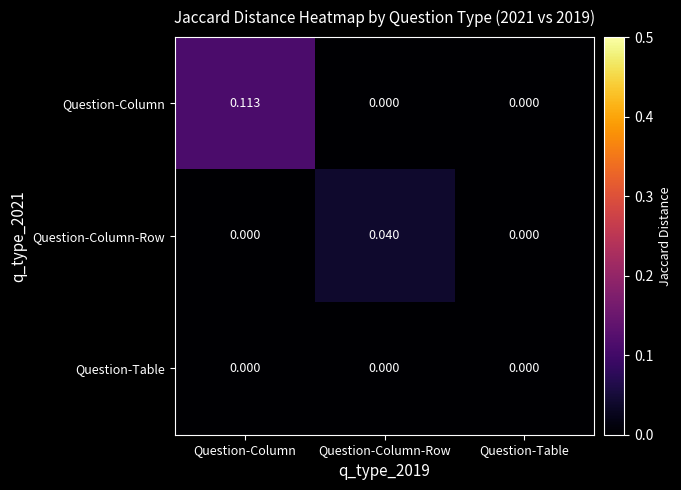

At which category does the chart reach its peak across all series?

Question-Column